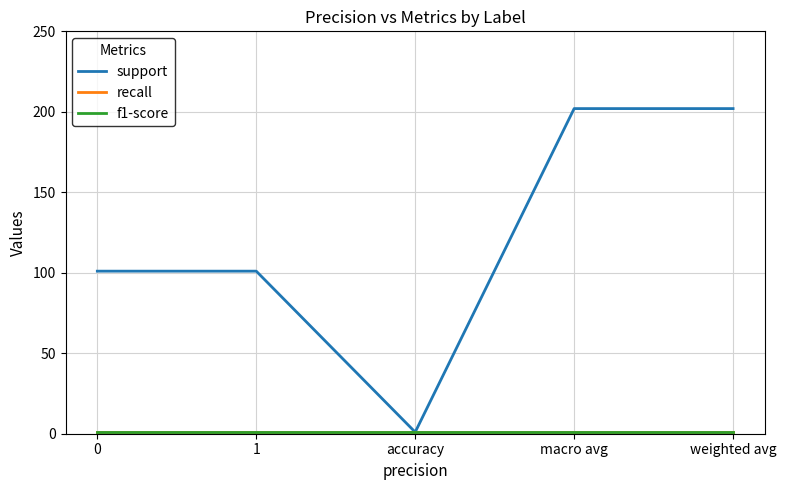

True or false: recall and support intersect in this chart.

False